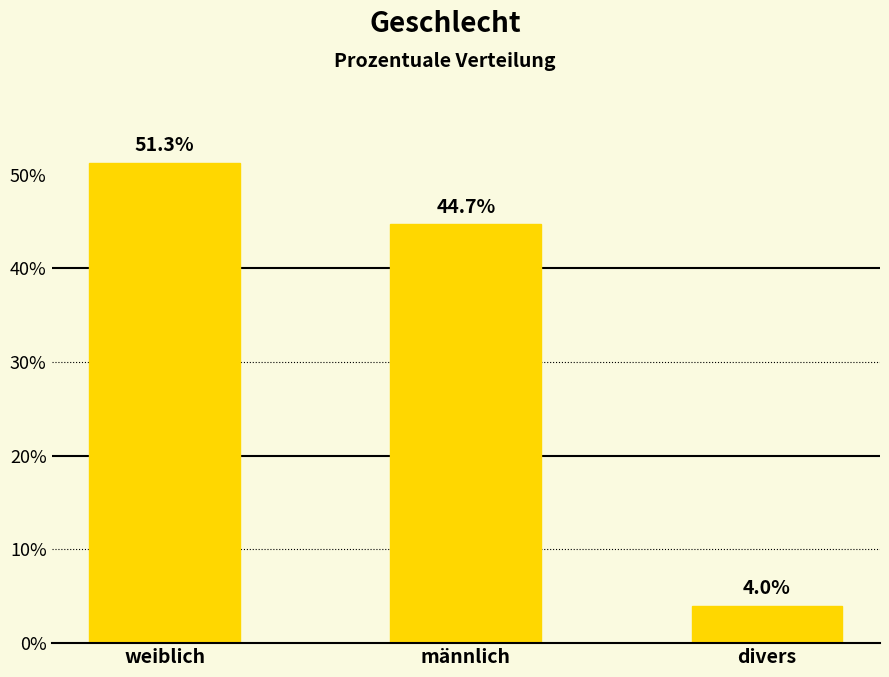

Count the number of values greater than 44.

2